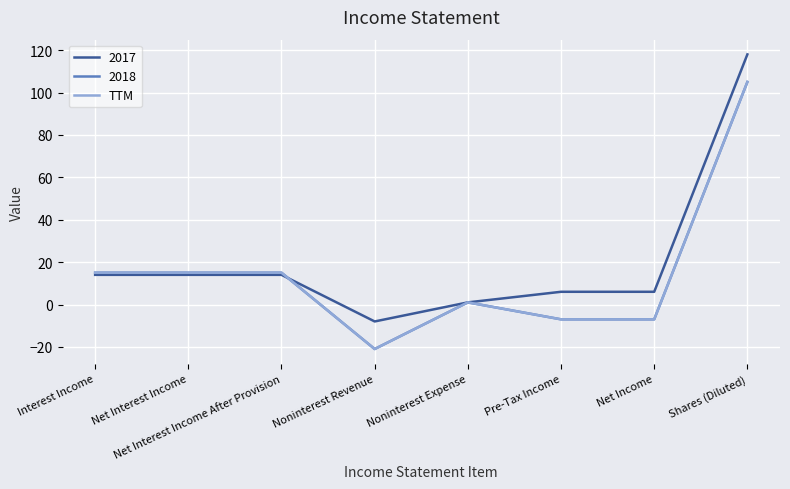

Is this an area chart (filled region under the line)?

No